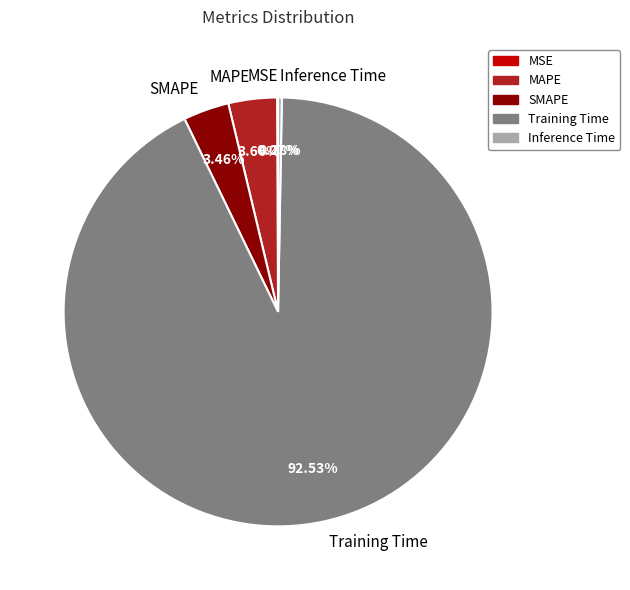

Which slice represents more than half of the pie?

Training Time